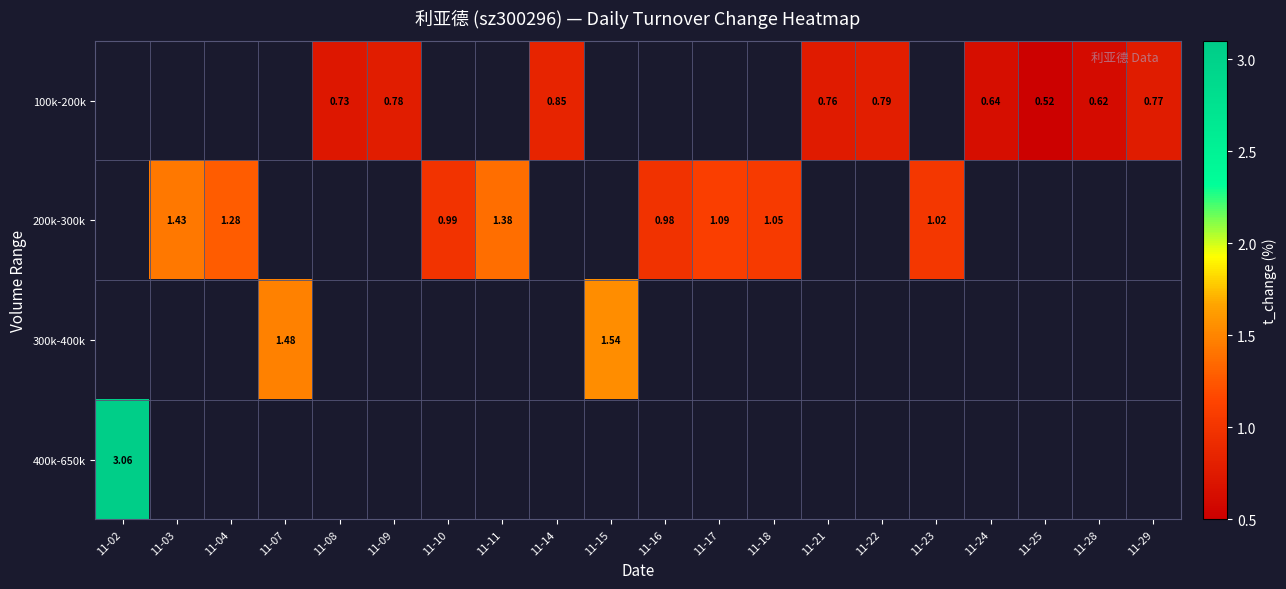

The 100k-200k series shows 1.2 at 11-08. True or false?

False